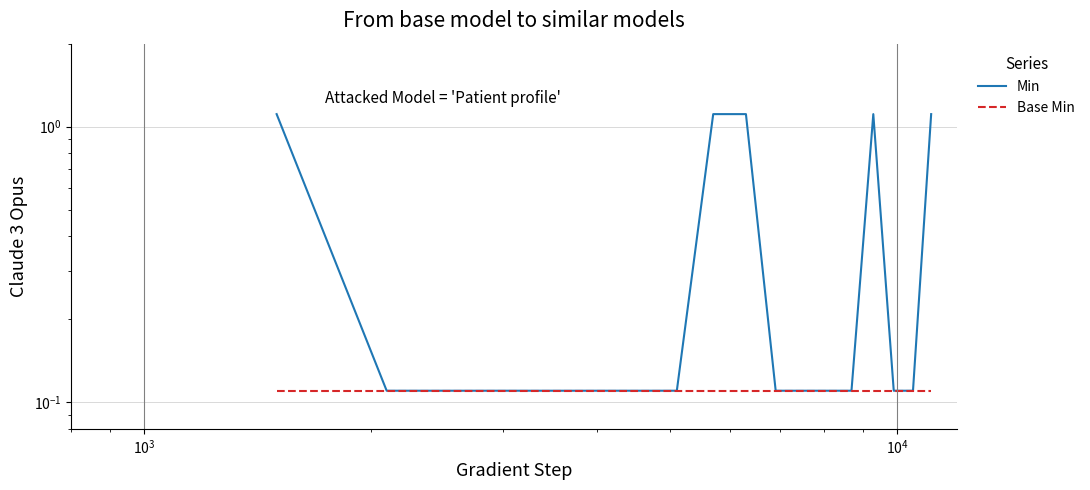

Count the number of categories in the chart.

17